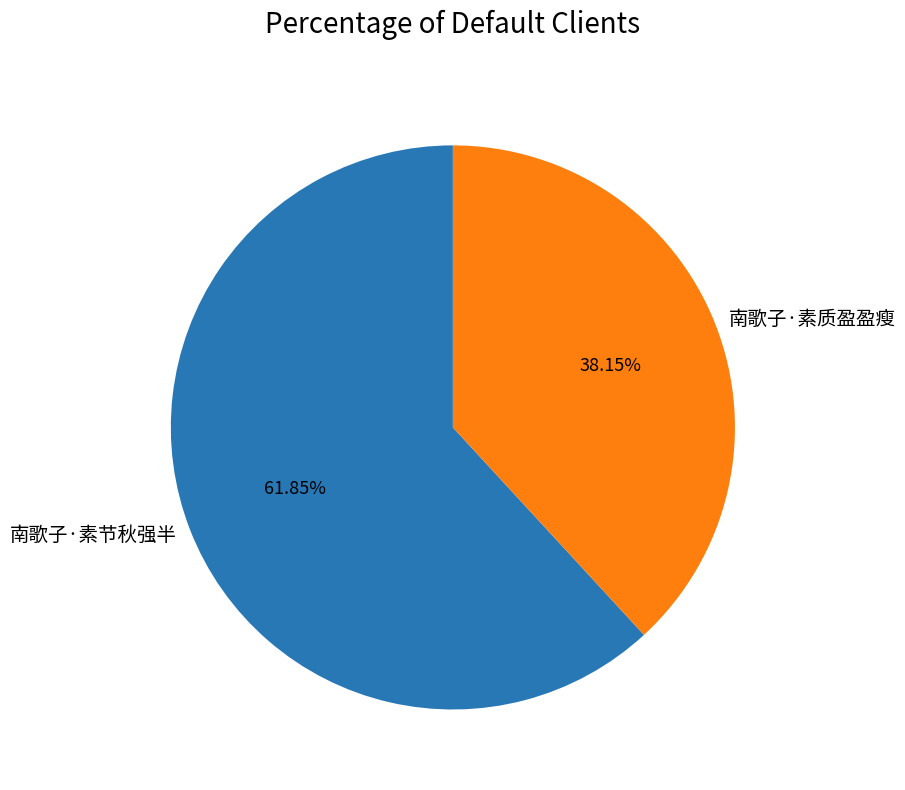

Does any single category account for the majority?

Yes